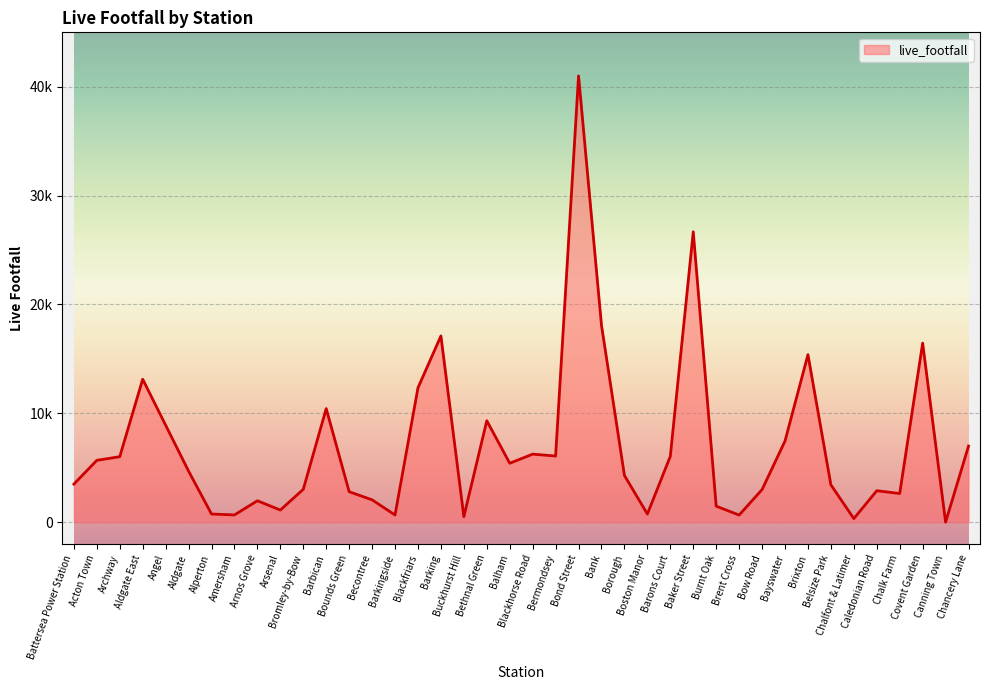

What is the ratio of the value at Bromley-by-Bow to the value at Boston Manor?

4.0